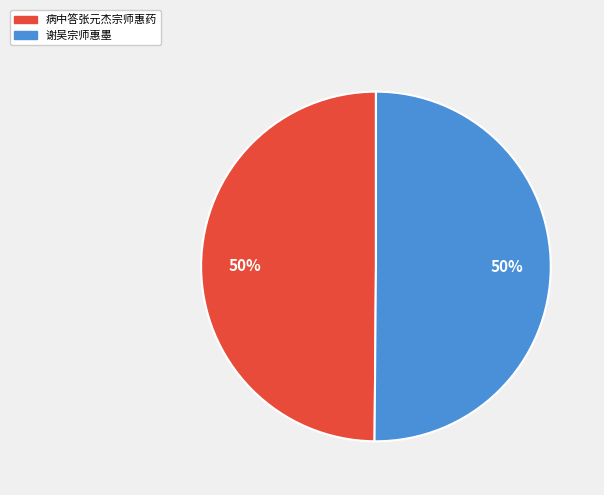

To the nearest percent, what is the average slice percentage?

50%